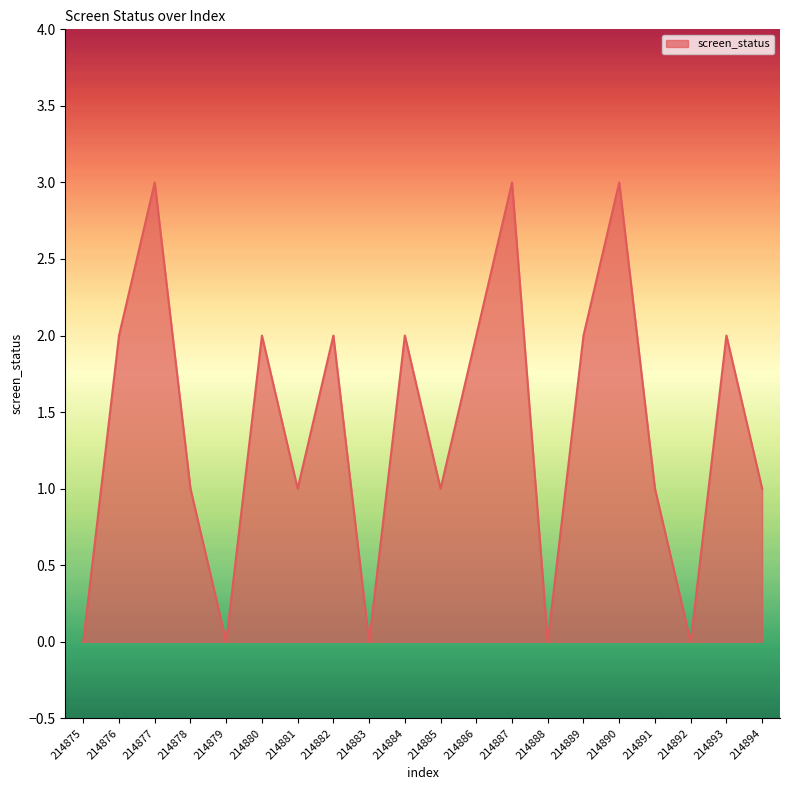

How many interior local valleys (lower than both neighbors) does the data have?

6